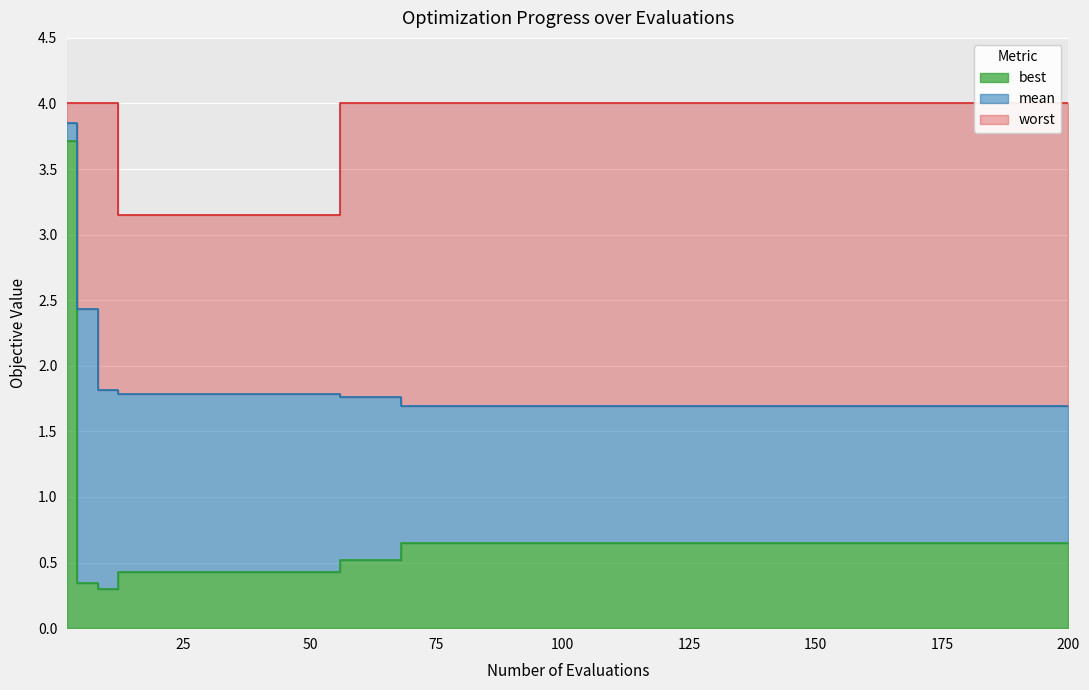

Is the value of best at 12 greater than the value of mean at 2?

No